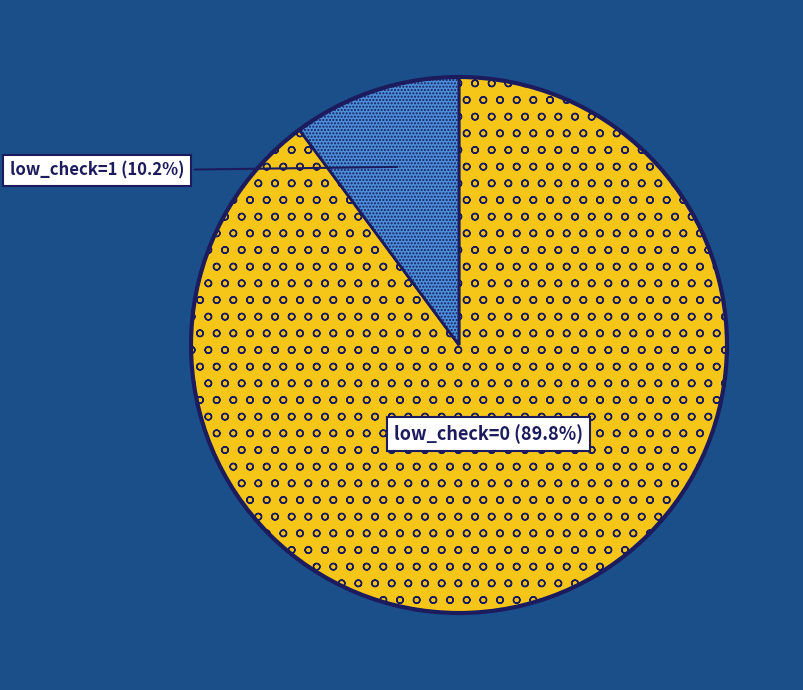

Approximately how many times larger is the value at low_check=1 compared to low_check=0?

0.1